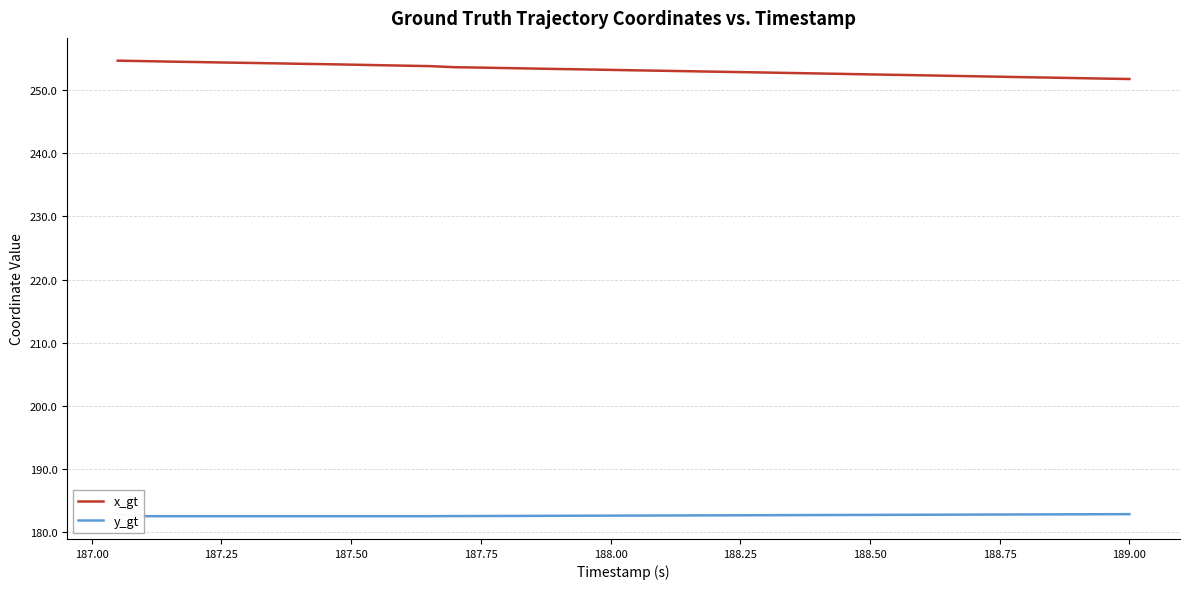

What is the difference between the maximum and minimum values in the x_gt series?

2.9